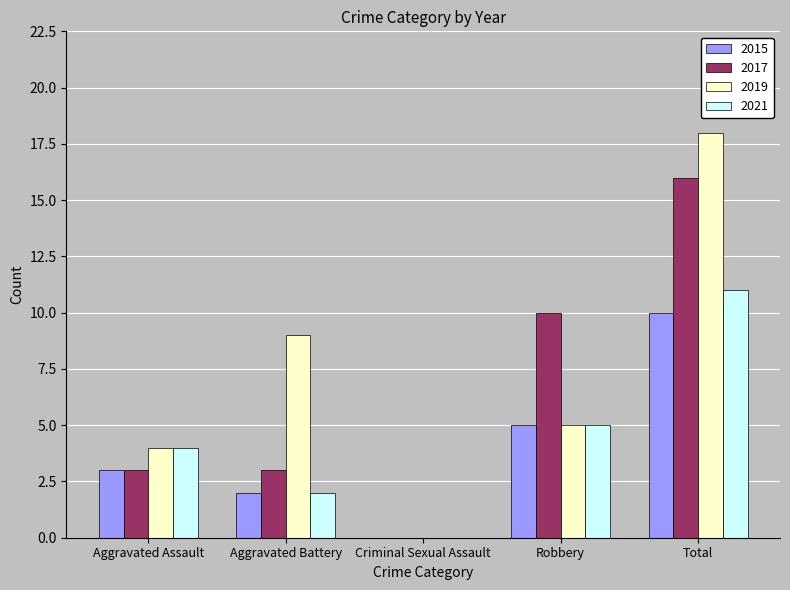

Which label corresponds to the largest value in the chart?

Total